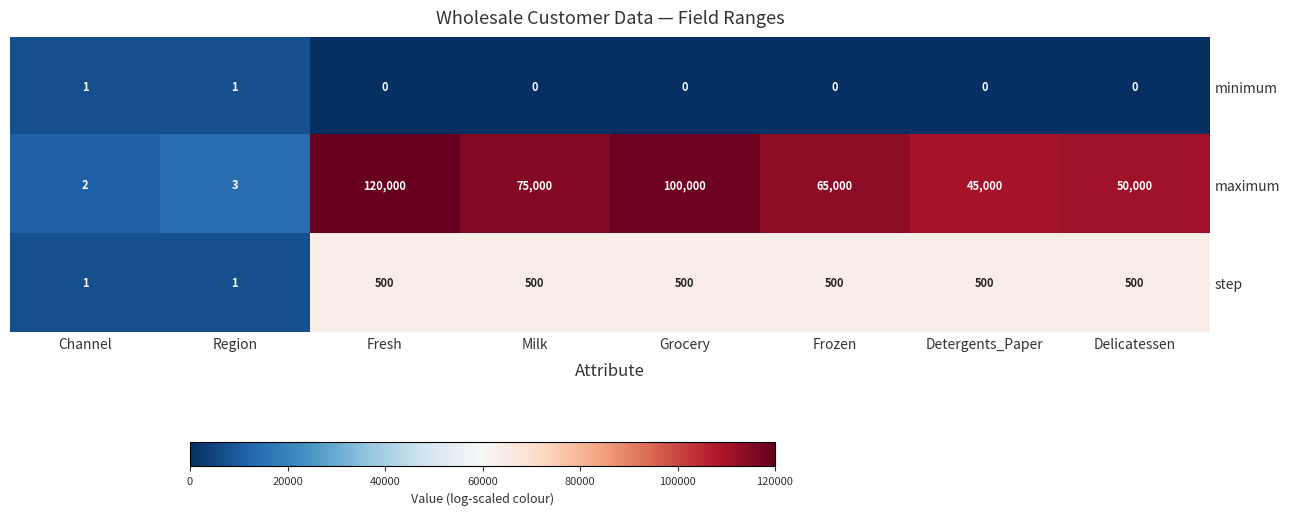

The maximum series shows 80161 at Fresh. True or false?

False